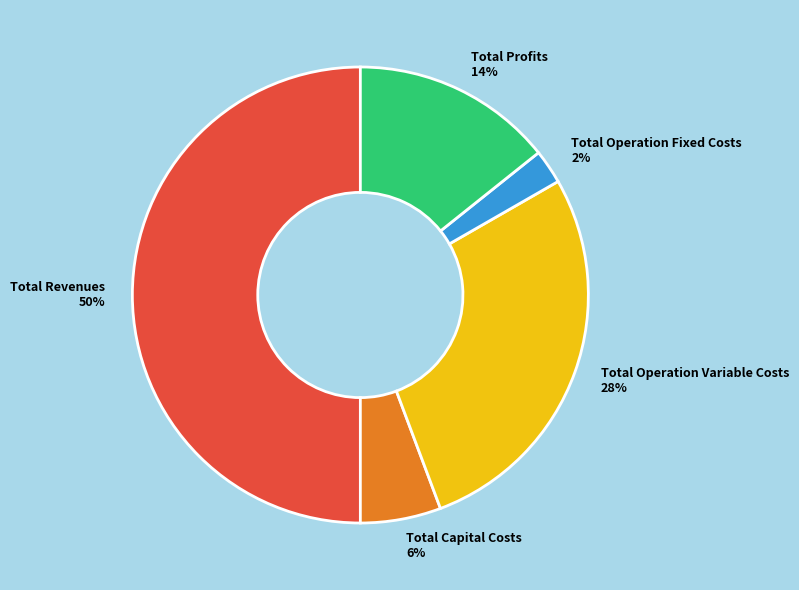

Is Total Operation Fixed Costs the majority of the pie?

No